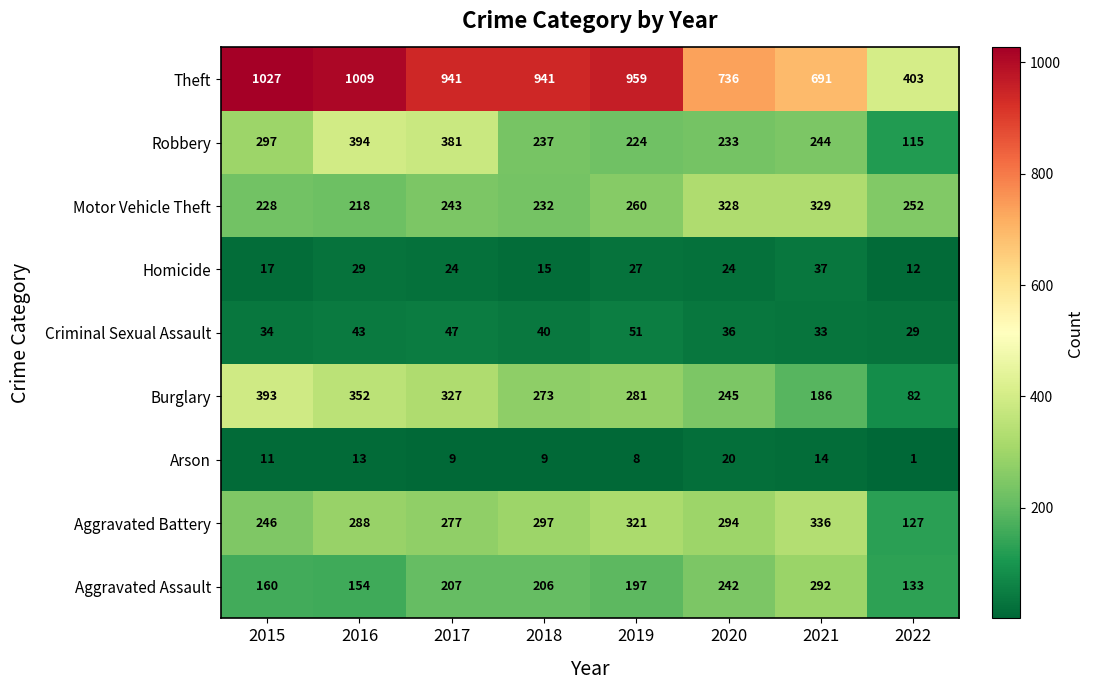

At which category is the sum across all series the highest?

2016